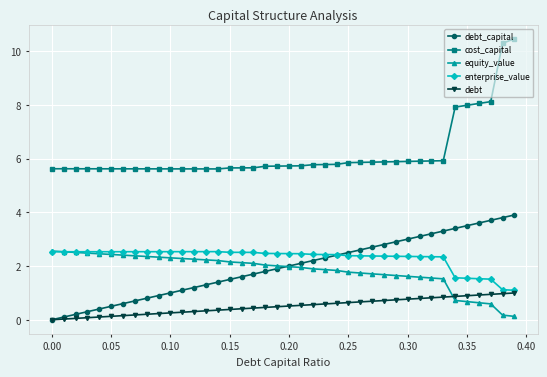

True or false: debt_capital has more than 1 points higher than both neighbors.

False